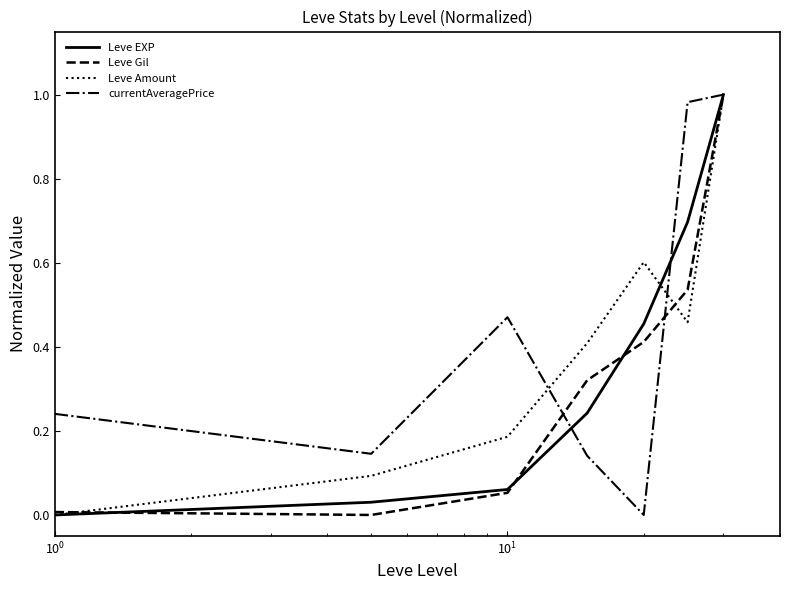

Is this an area chart (filled region under the line)?

No